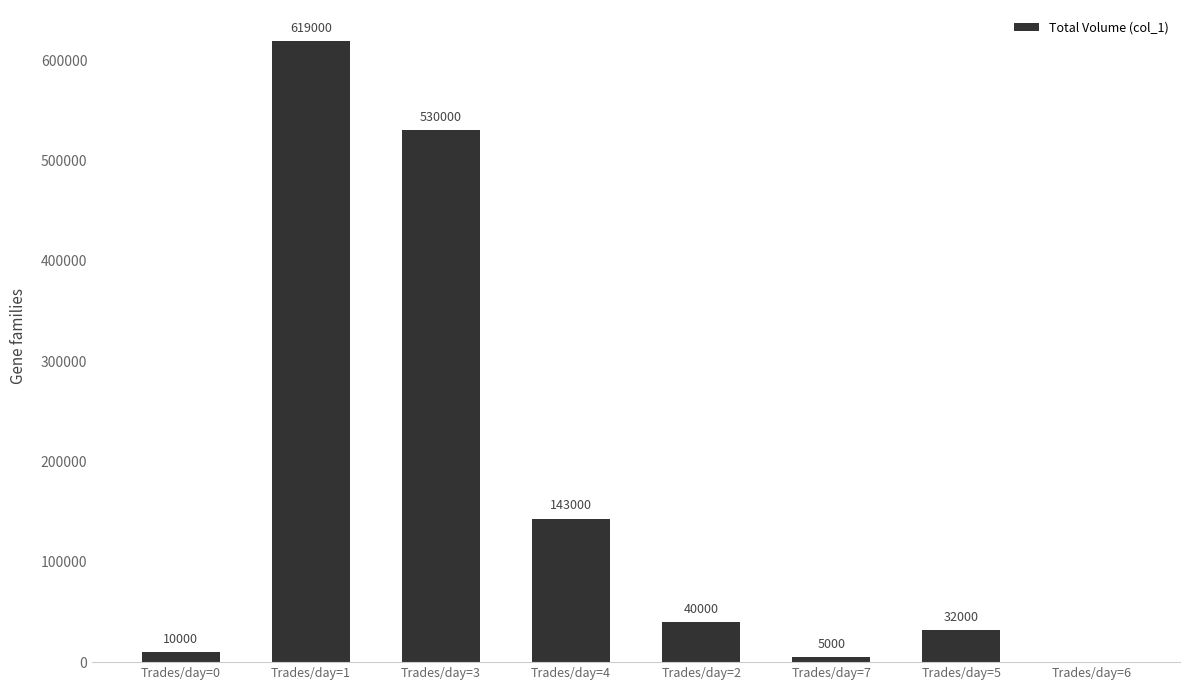

How many data points does each series have?

8